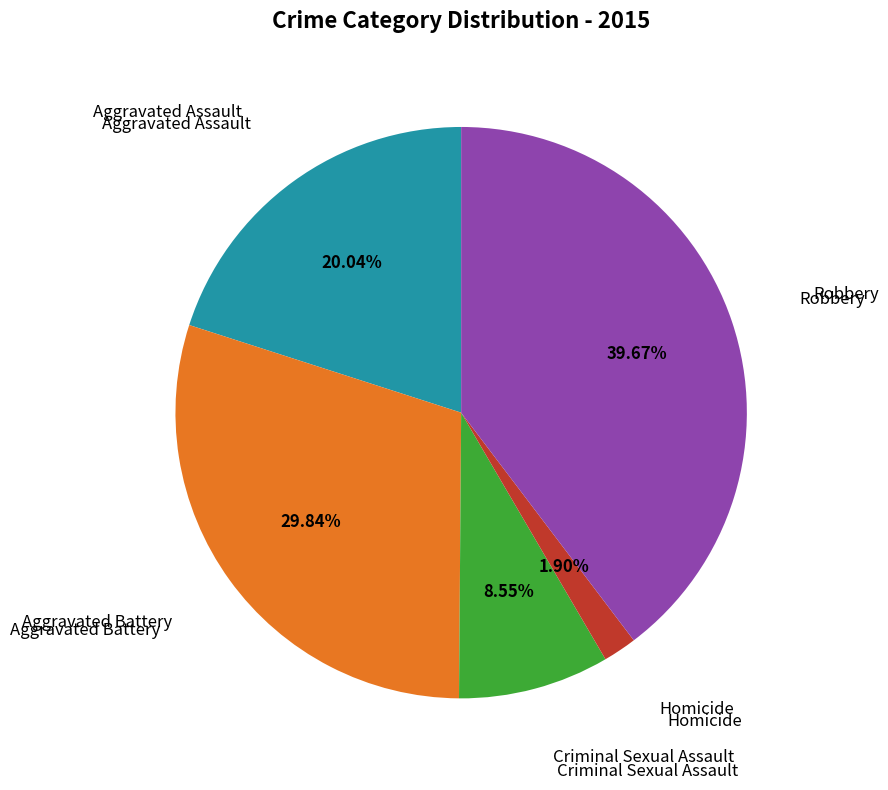

Is there a majority slice in this chart?

No